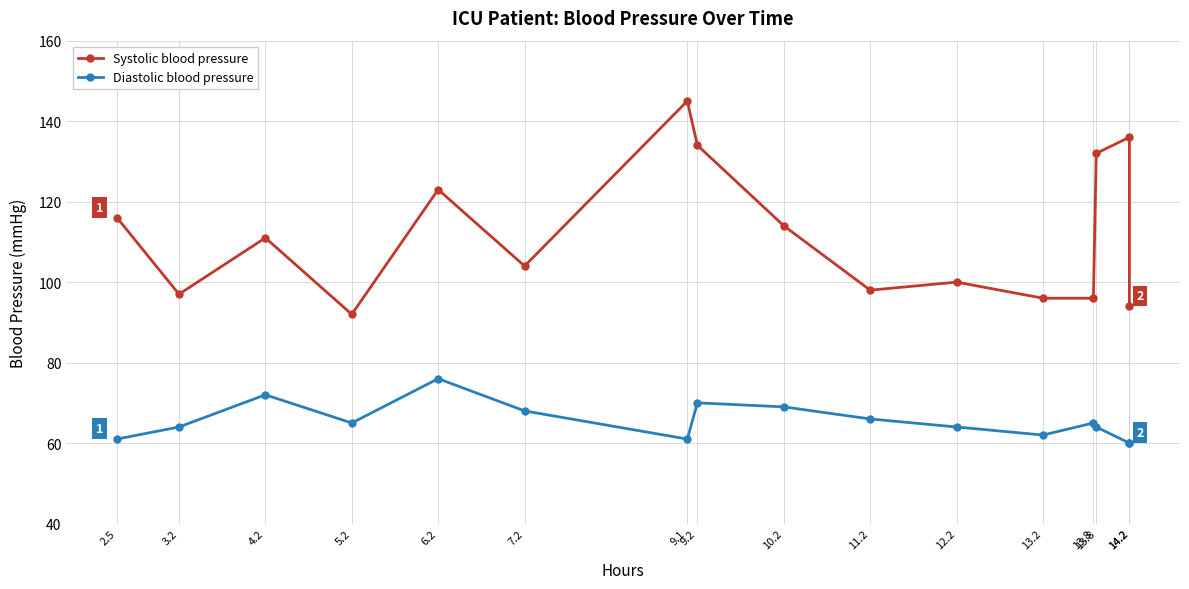

Which series has the widest spread of values?

Systolic blood pressure